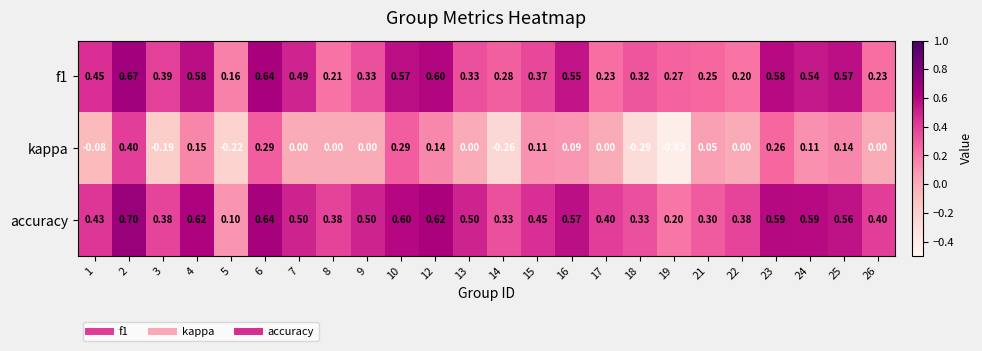

Which series changed the most between 16 and 18?

kappa